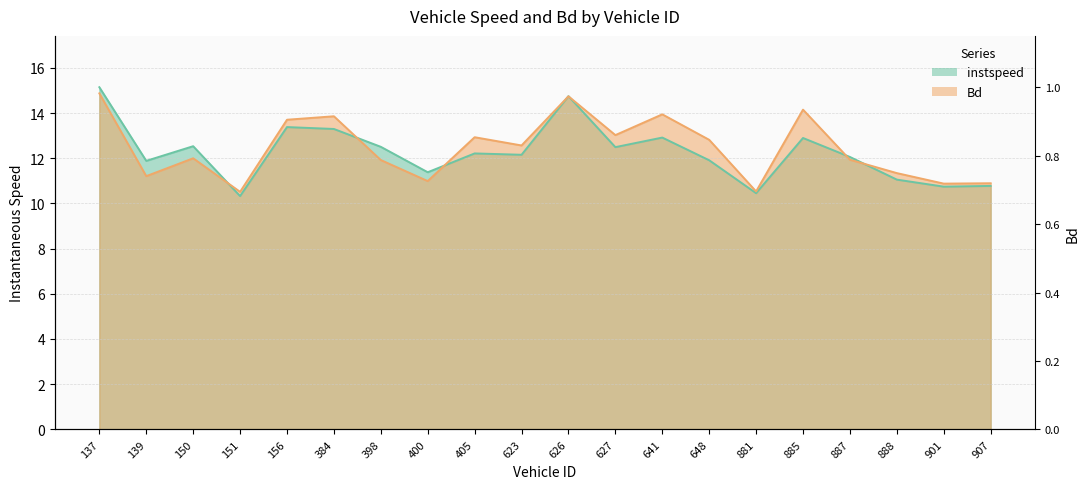

What is the difference between the maximum and minimum values in the instspeed series?

4.8